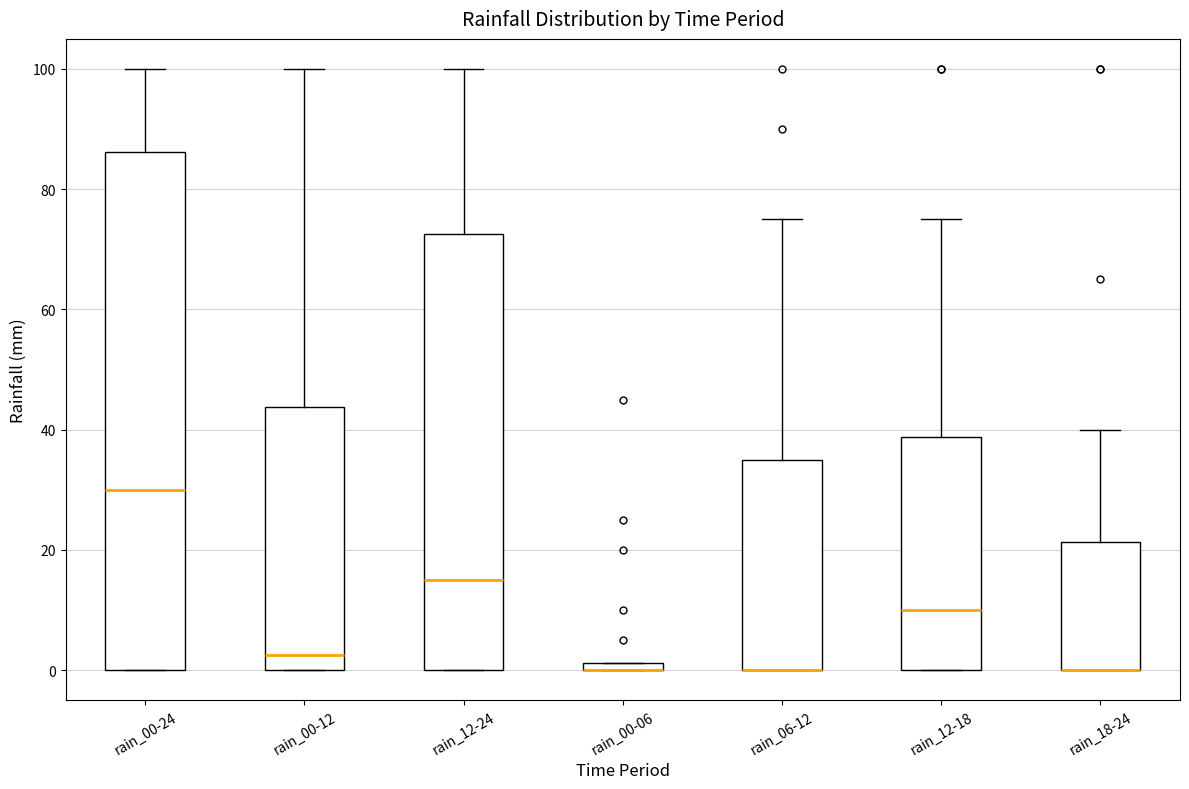

Where is the upper edge of the box for rain_00-06 on the y-axis? The values are not printed on the chart, so give them approximately, as read against the axis.

2